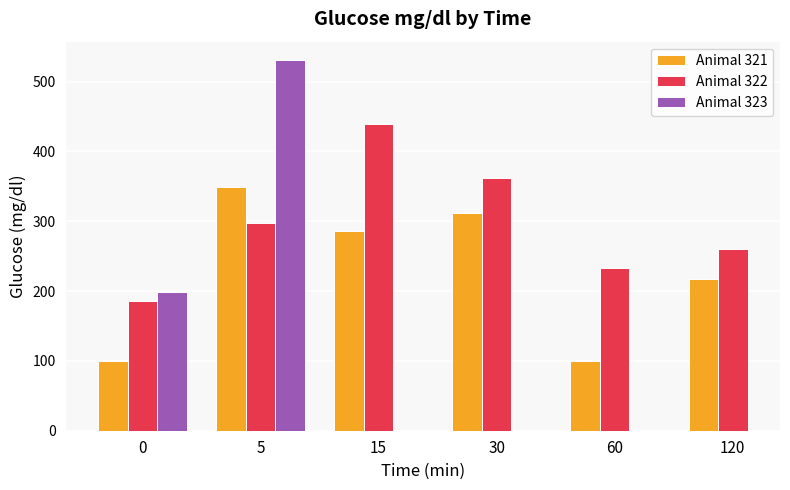

Is the value of Animal 321 at 5 greater than the value of Animal 322 at 0?

Yes